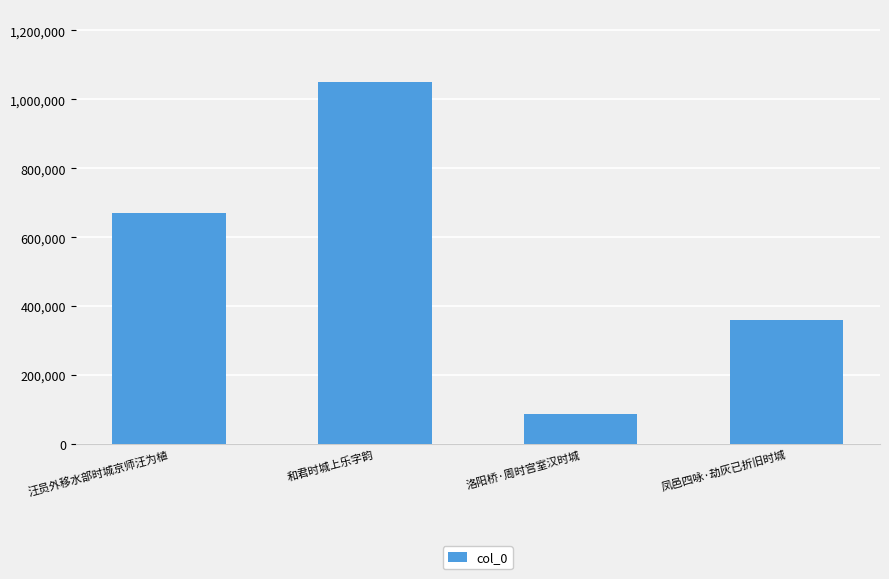

True or false: the data shows 1051785 at 和君时城上乐字韵.

True